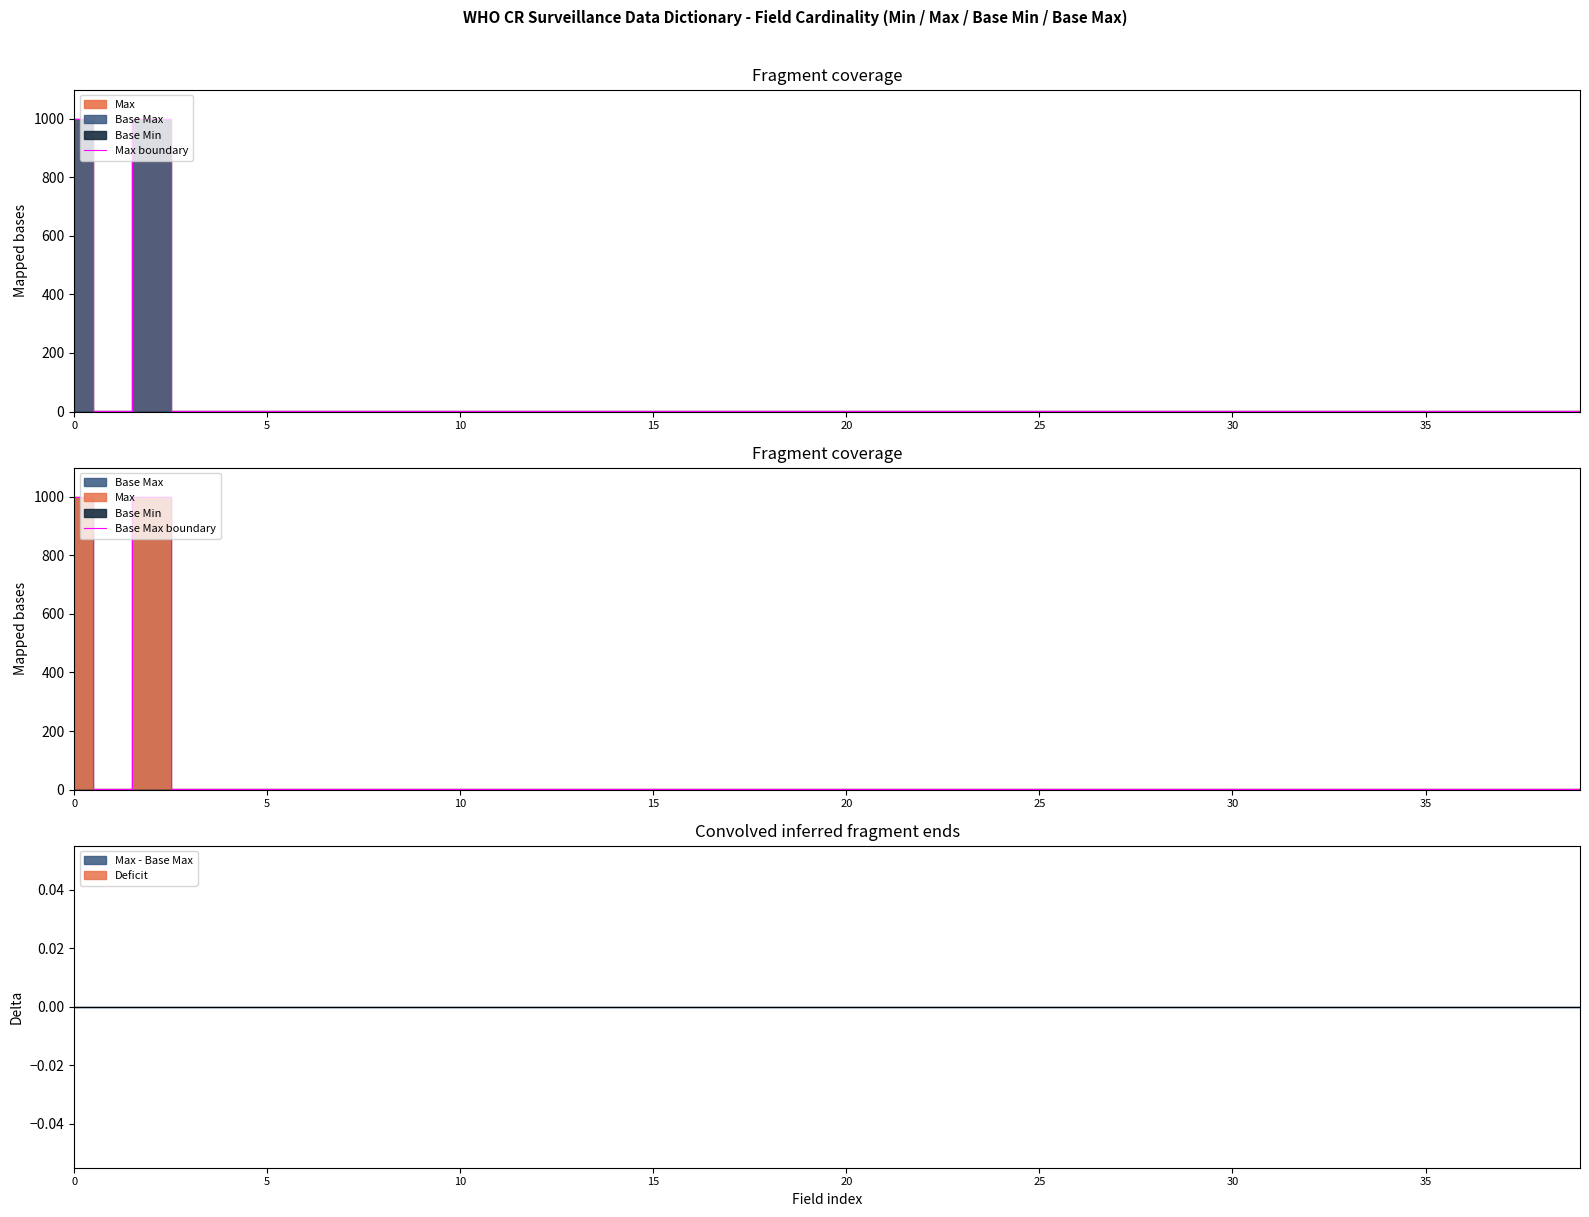

What is the maximum value for Base Max boundary?

999